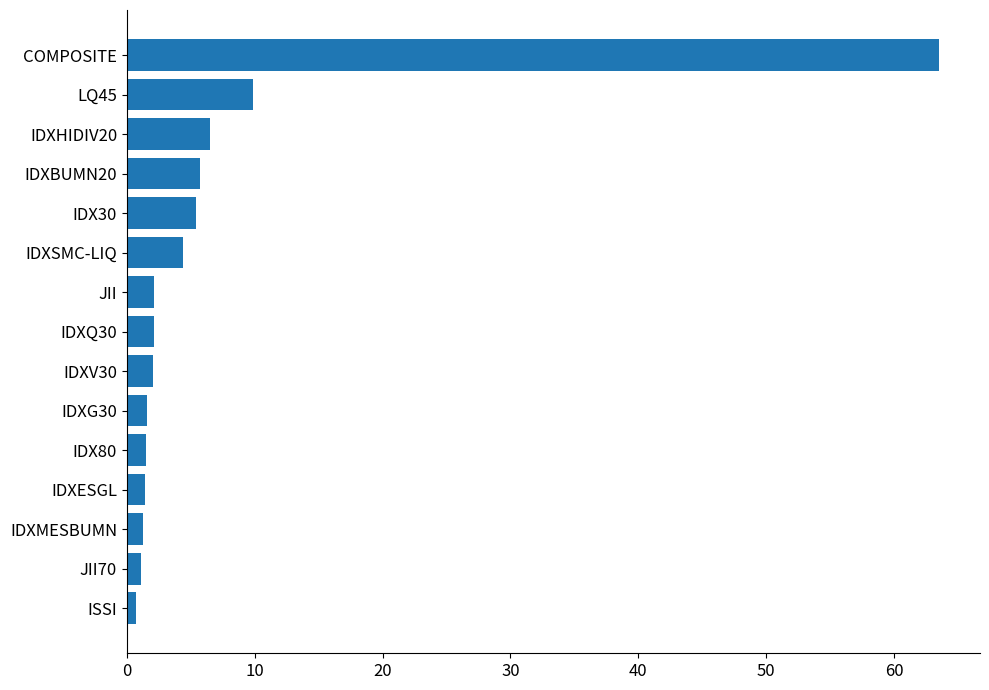

What is the greatest value displayed?

63.6